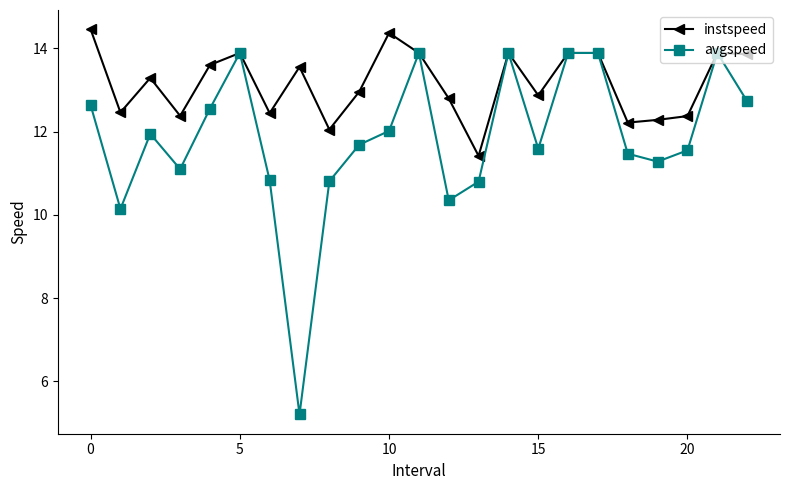

How many interior local valleys does the instspeed series have?

7